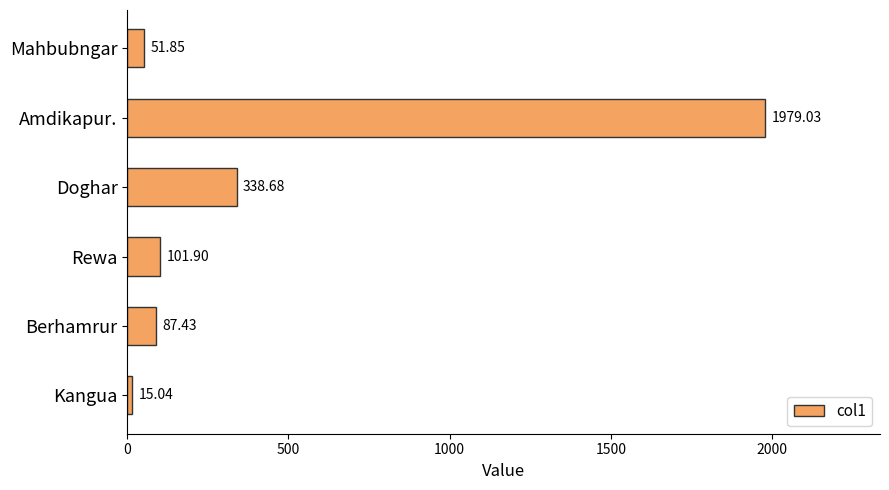

Which category has the highest value across all series?

Amdikapur.